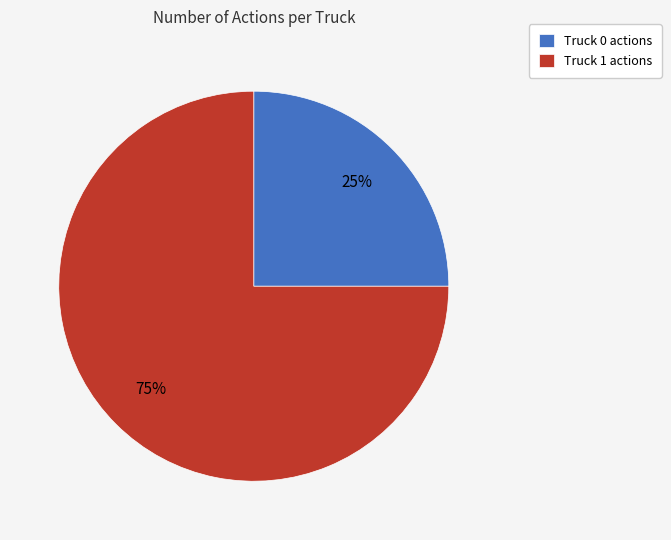

What is the largest slice in the pie chart?

Truck 1